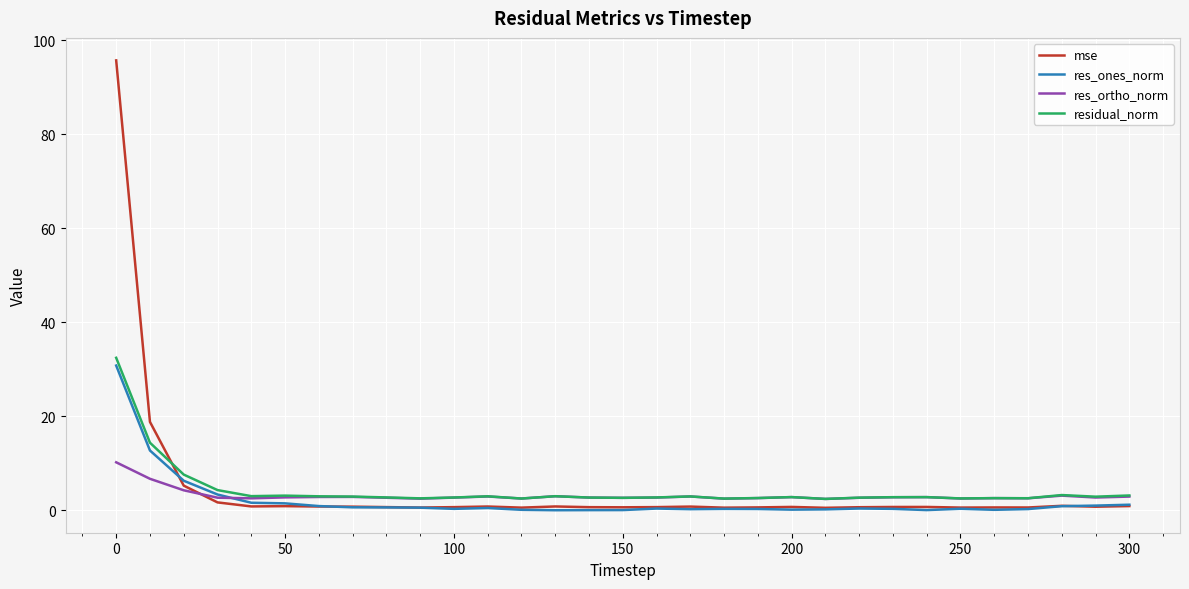

Which series ends up on top after the final intersection of mse and residual_norm?

residual_norm